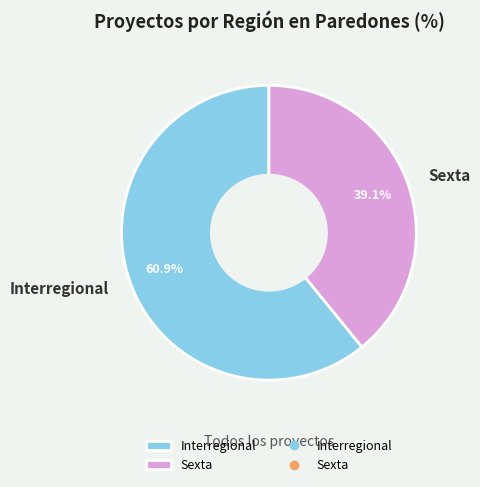

Rank the categories by value from lowest to highest.

Sexta, Interregional